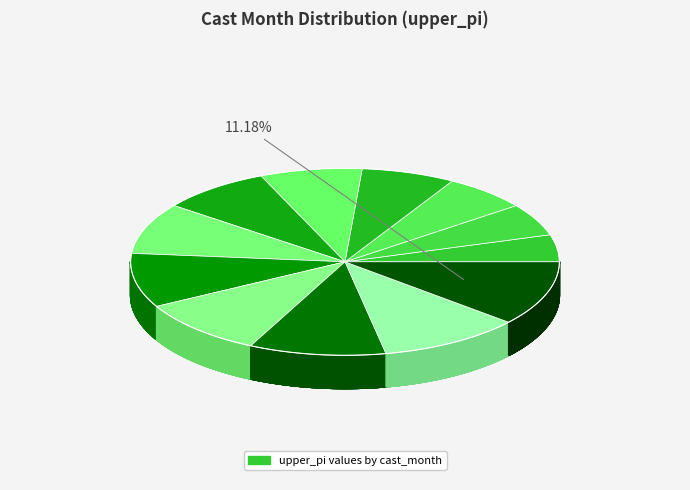

To the nearest percent, what portion does 6 represent?

8%